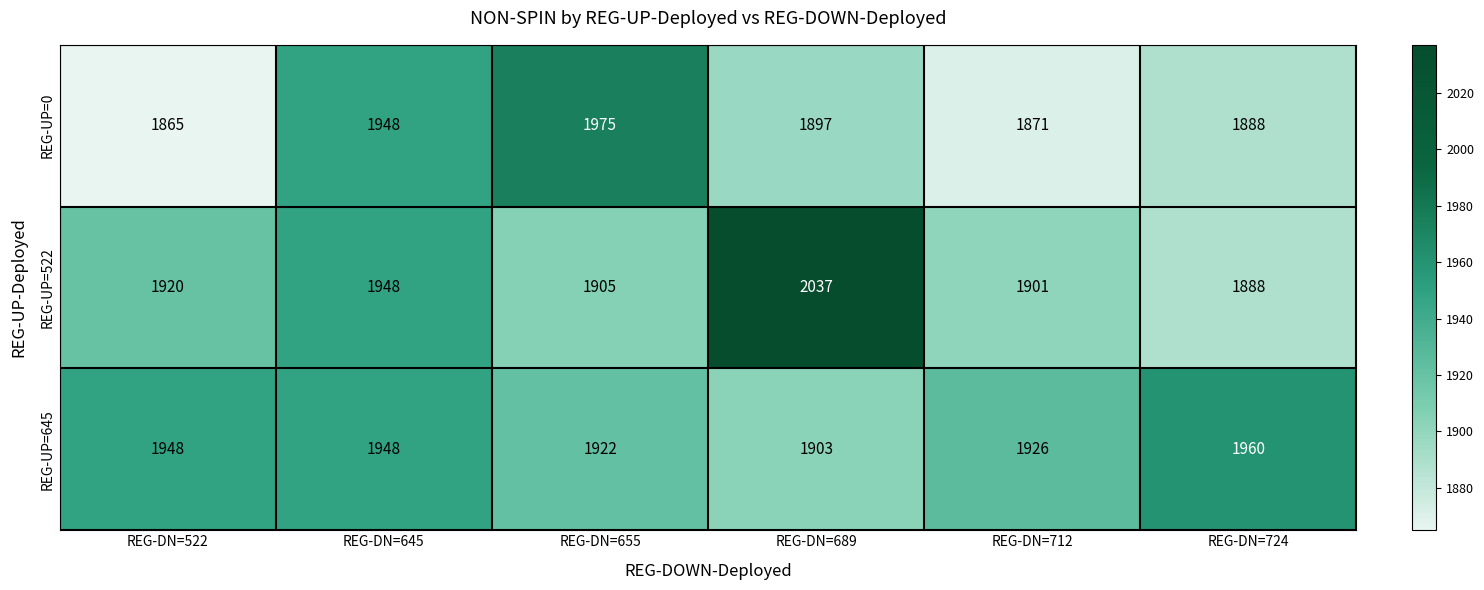

The REG-UP=0 series shows 1897 at REG-DN=689. True or false?

True